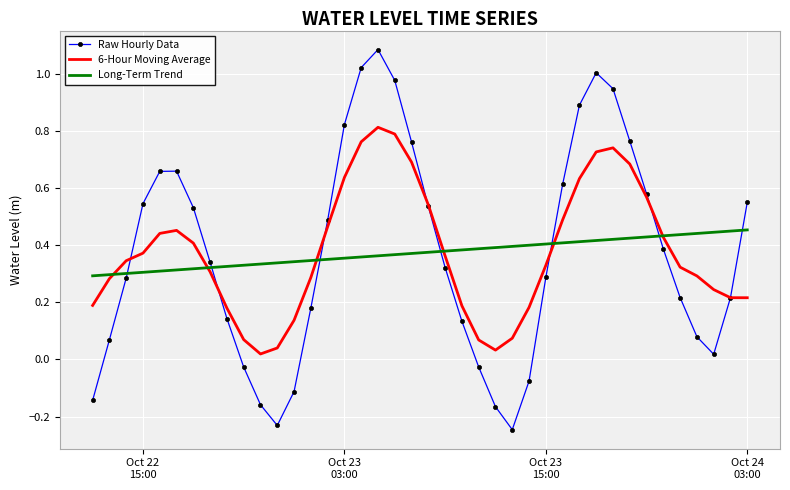

Rank the series by their maximum value, from highest to lowest.

Raw Hourly Data, 6-Hour Moving Average, Long-Term Trend